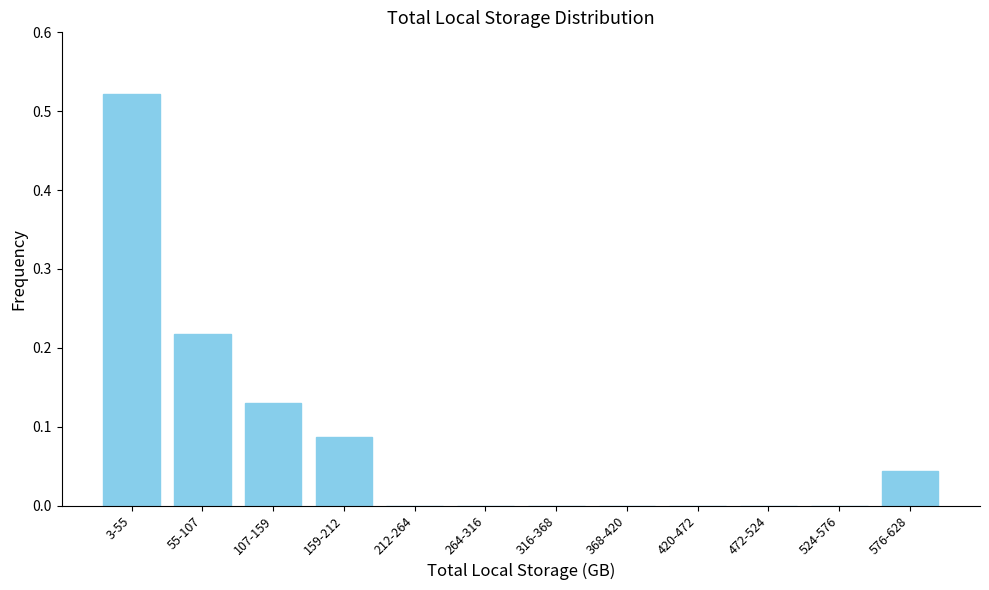

Which category has the highest value across all series?

3-55